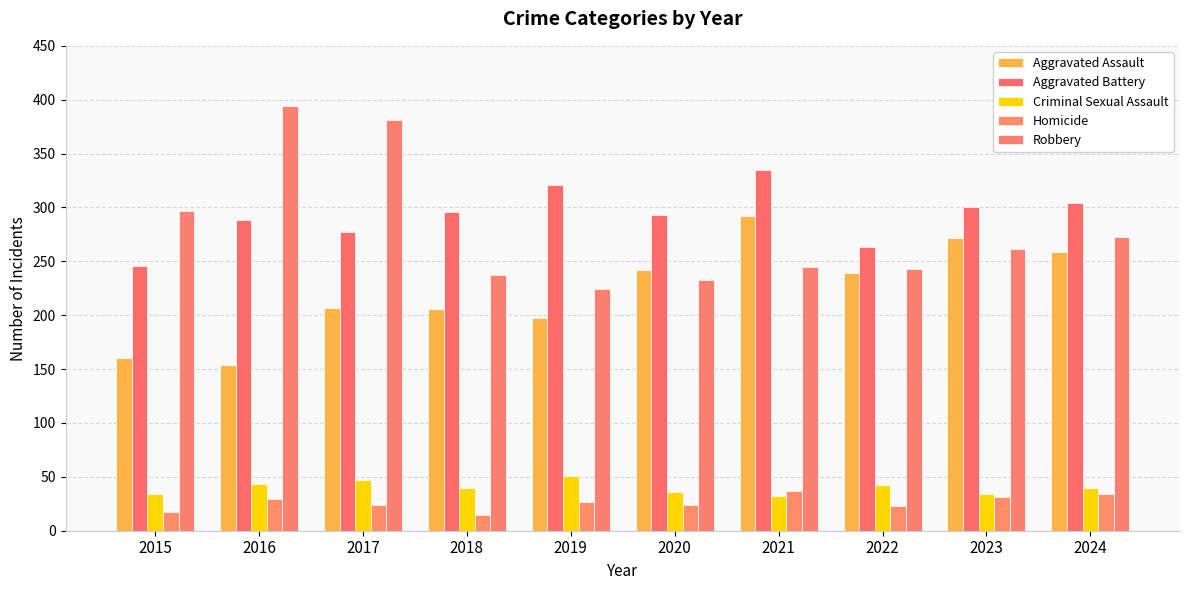

Is it true that Aggravated Battery equals 77 at 2015?

False